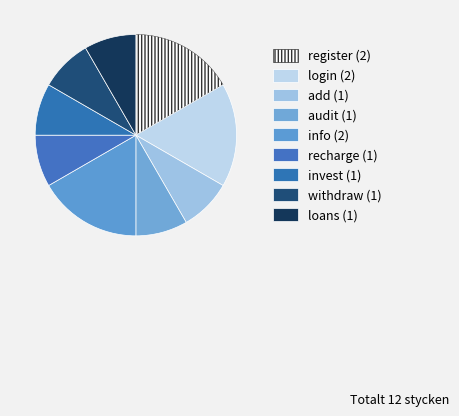

To the nearest percent, what is the average slice percentage?

11%